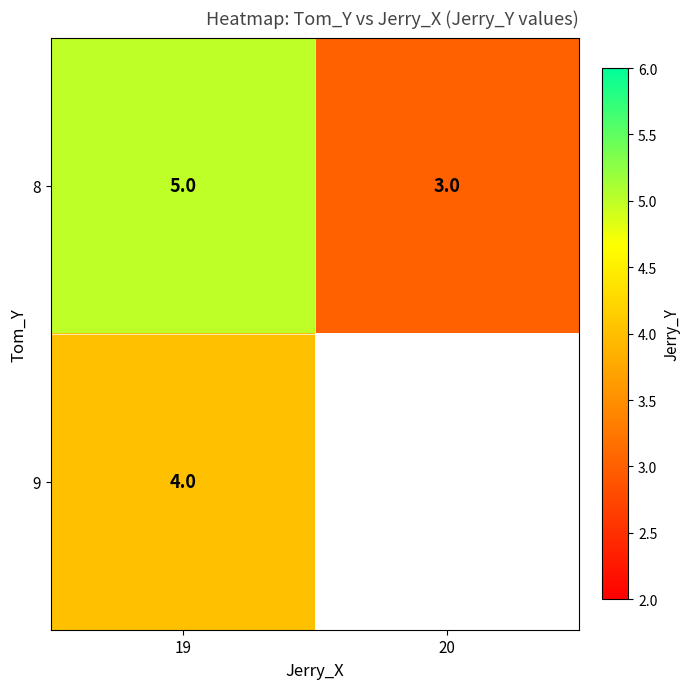

How many distinct data groups are displayed?

2